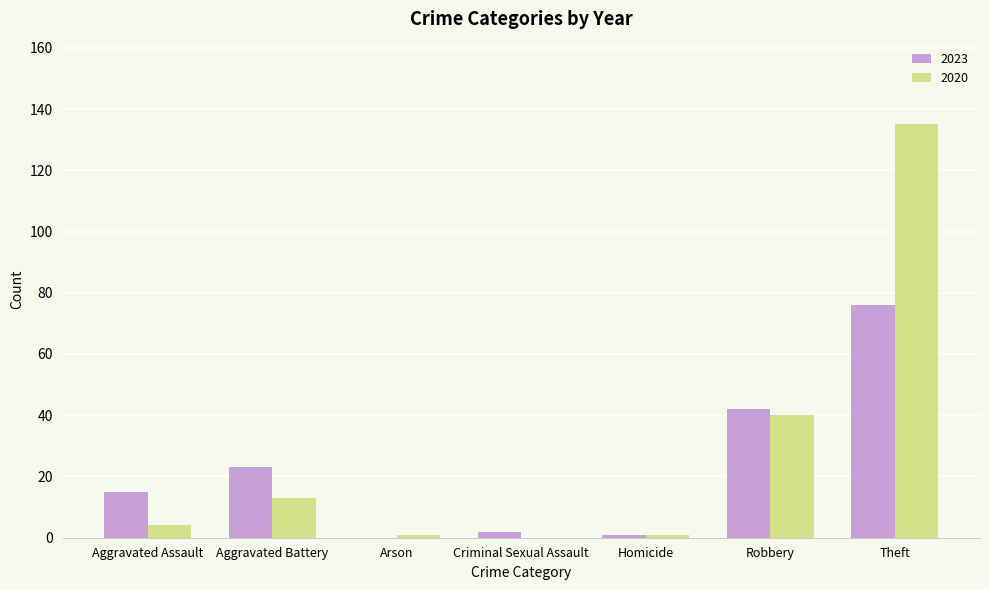

What is the sum of all 2020 values?

194